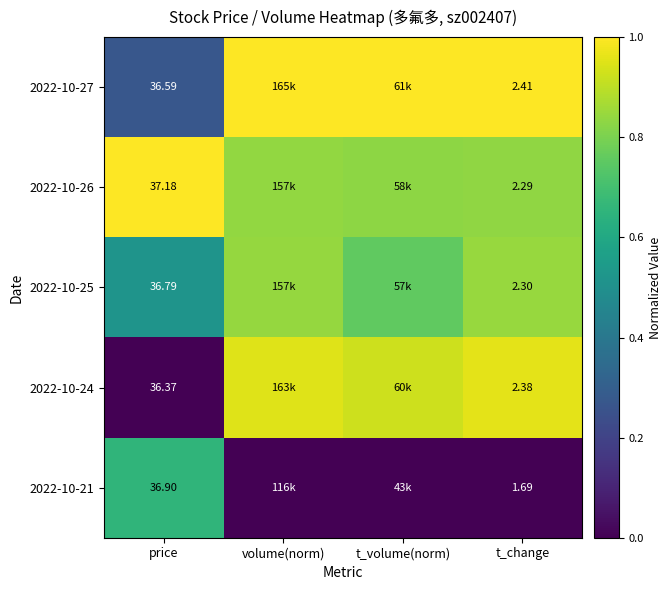

Is the value of 2022-10-26 at price greater than the value of 2022-10-25 at price?

Yes